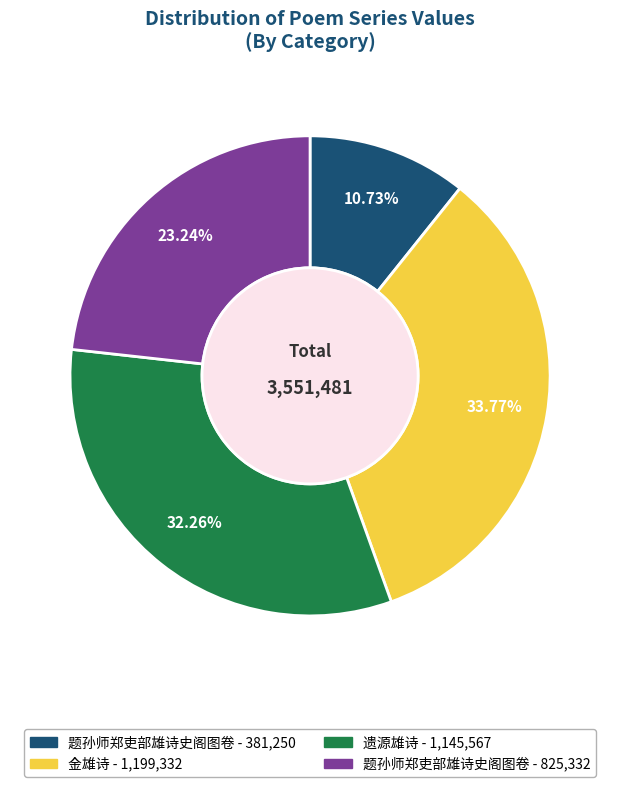

Is there a majority slice in this chart?

No